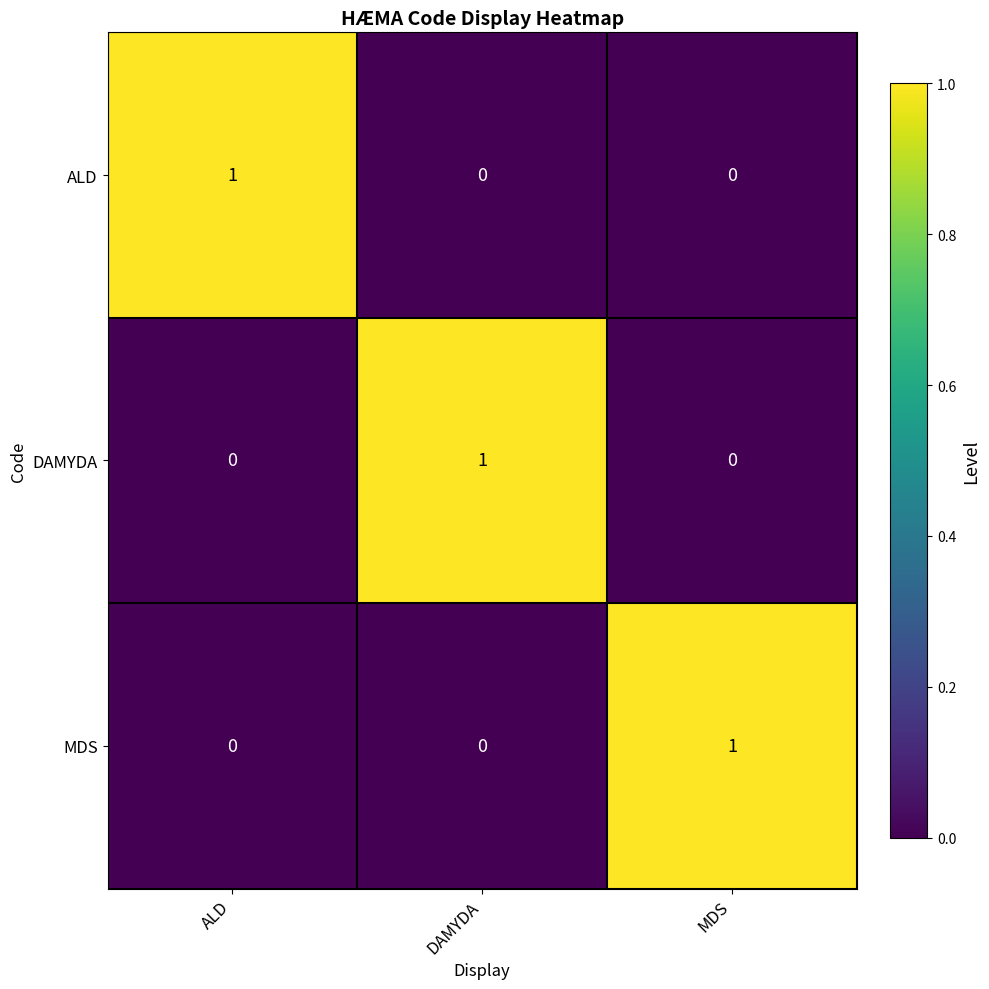

At how many categories does at least one series exceed 0?

3